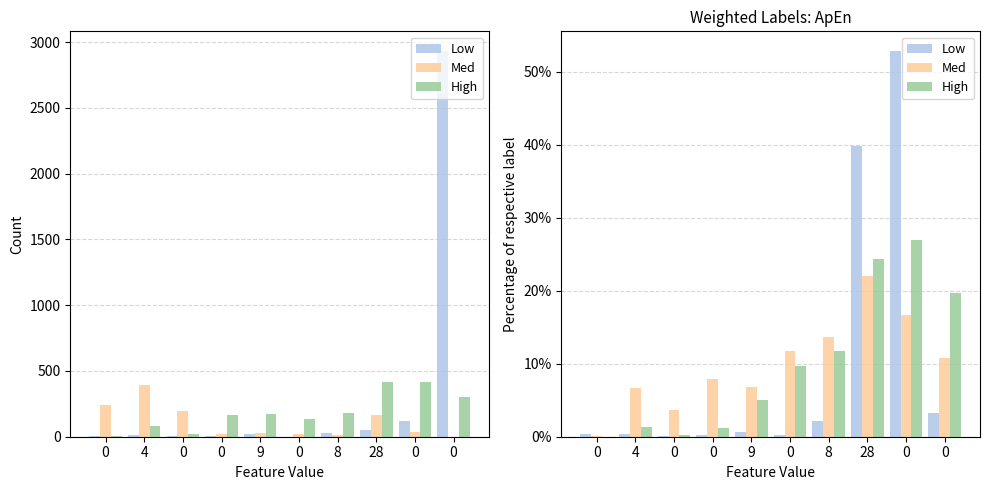

How many values in the Med series are below 10?

5